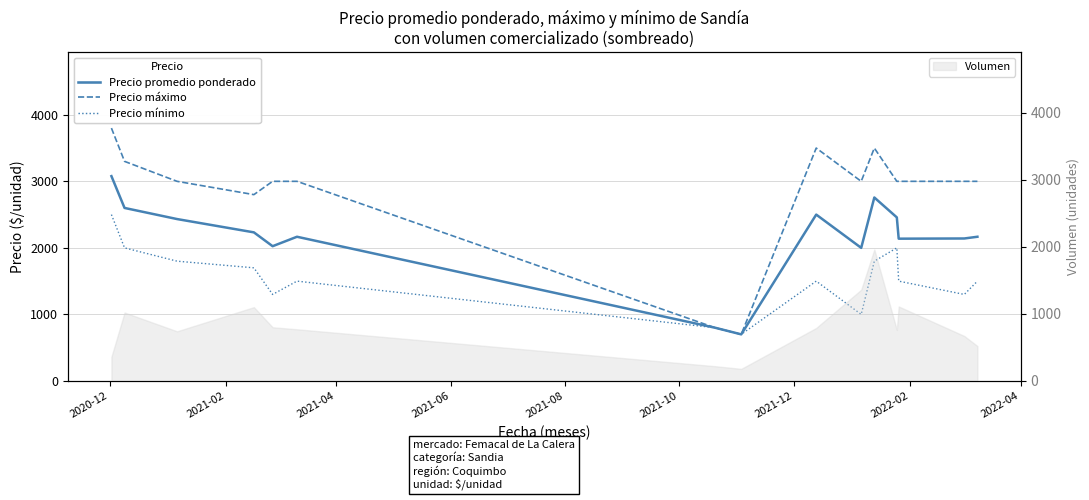

How many data points in Precio promedio ponderado are less than 2167?

6